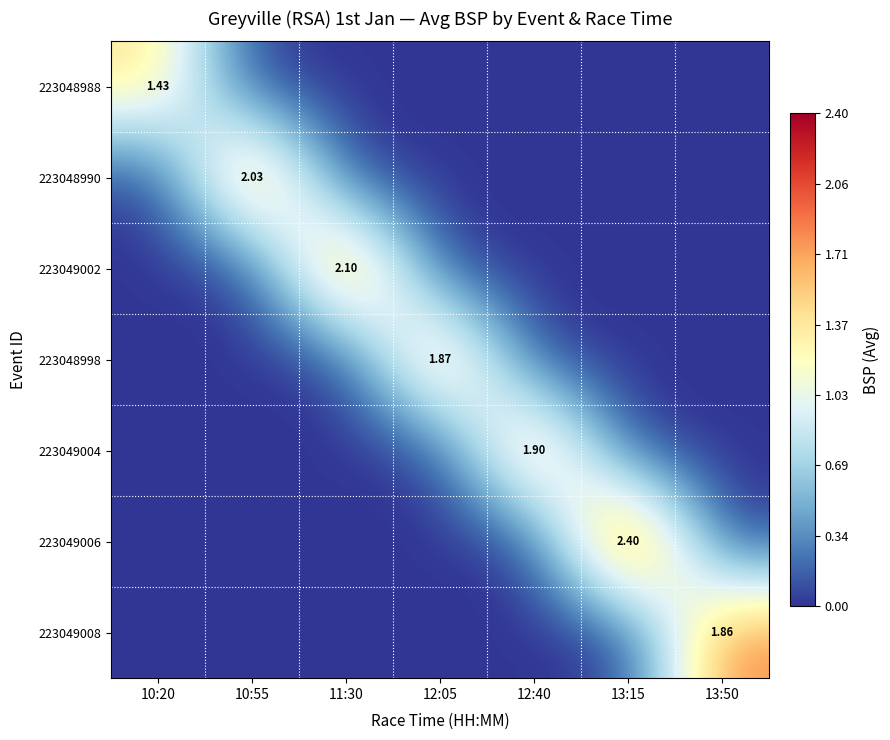

Count the 223049002 values in the range 0 to 1.

6